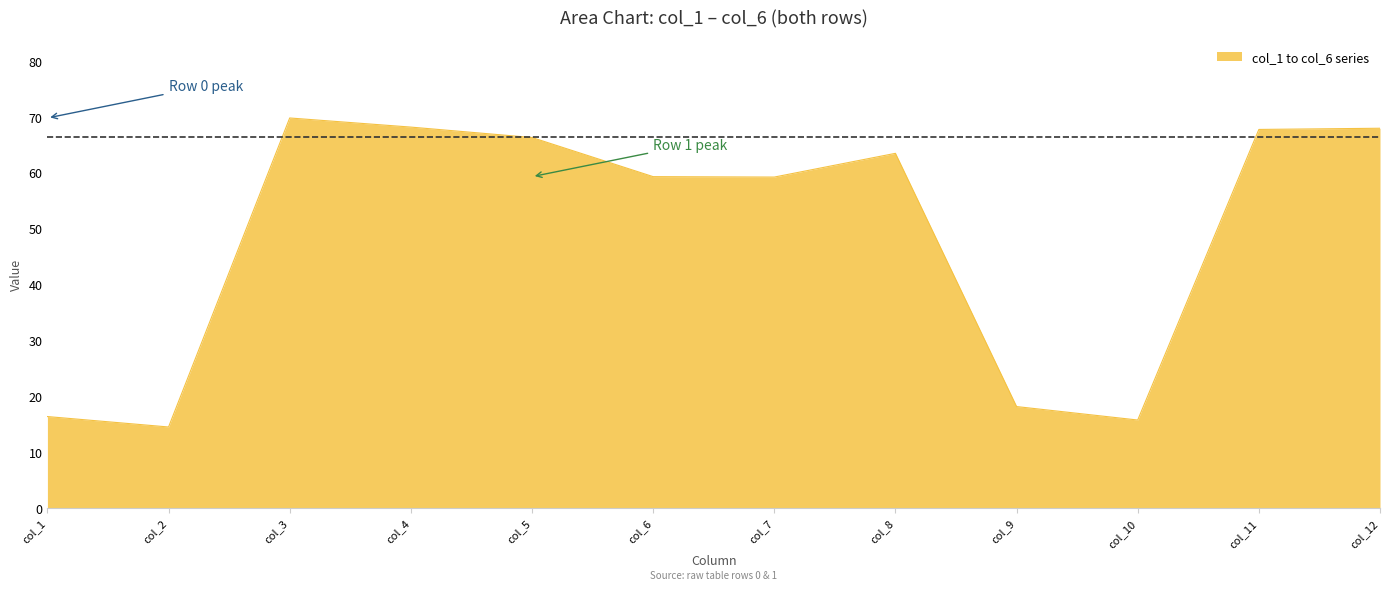

What is the maximum value shown in the chart?

69.8